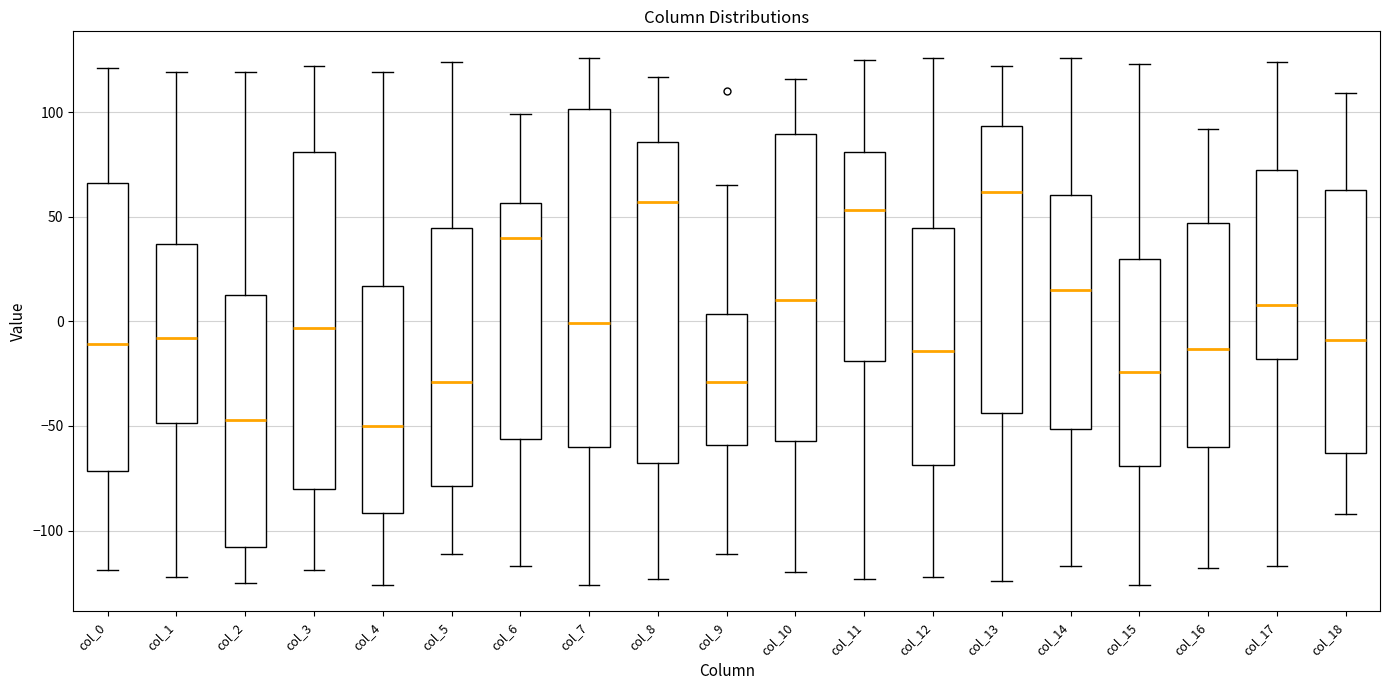

Reading left to right, read every box against the y-axis: the position of its median line, the range the box covers, and the ends of its whiskers. The values are not printed on the chart, so give them approximately, as read against the axis.

col_0: median -10, box -70 to 65, whiskers -120 to 120
col_1: median -10, box -50 to 35, whiskers -120 to 120
col_2: median -45, box -110 to 15, whiskers -125 to 120
col_3: median -5, box -80 to 80, whiskers -120 to 120
col_4: median -50, box -90 to 15, whiskers -125 to 120
col_5: median -30, box -80 to 45, whiskers -110 to 125
col_6: median 40, box -55 to 55, whiskers -115 to 100
col_7: median 0, box -60 to 100, whiskers -125 to 125
col_8: median 55, box -65 to 85, whiskers -125 to 115
col_9: median -30, box -60 to 5, whiskers -110 to 65
col_10: median 10, box -55 to 90, whiskers -120 to 115
col_11: median 55, box -20 to 80, whiskers -125 to 125
col_12: median -15, box -70 to 45, whiskers -120 to 125
col_13: median 60, box -45 to 95, whiskers -125 to 120
col_14: median 15, box -50 to 60, whiskers -115 to 125
col_15: median -25, box -70 to 30, whiskers -125 to 125
col_16: median -15, box -60 to 45, whiskers -120 to 90
col_17: median 10, box -20 to 75, whiskers -115 to 125
col_18: median -10, box -65 to 65, whiskers -90 to 110